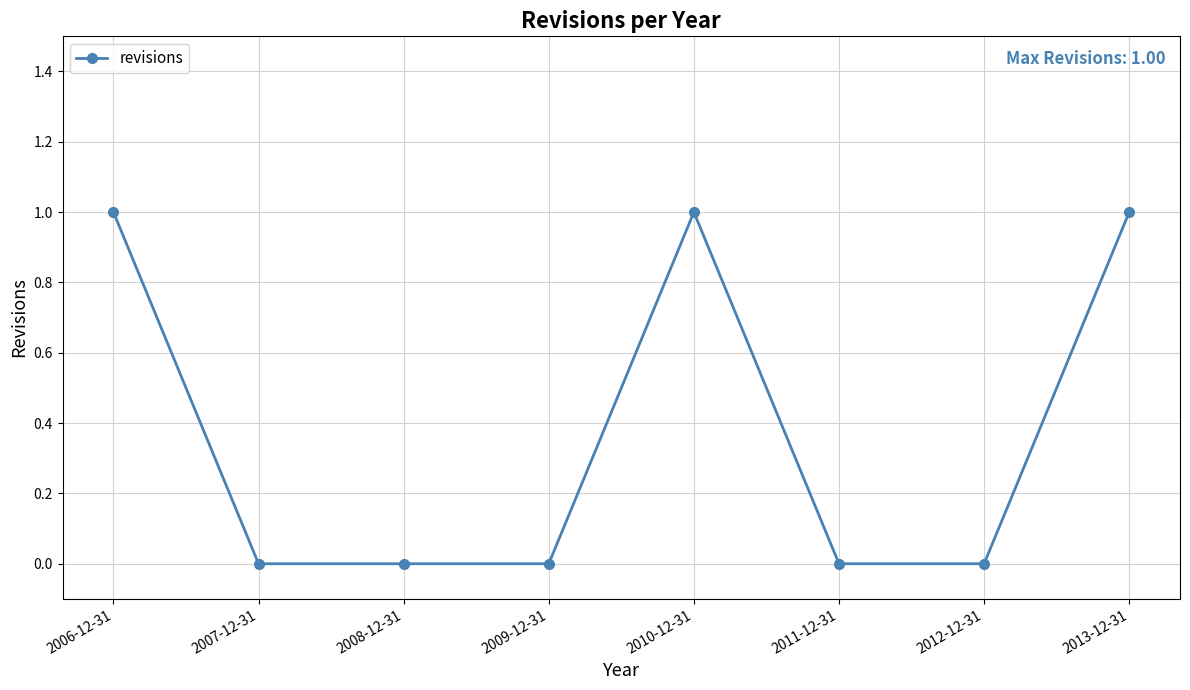

What is the sum of all values?

3